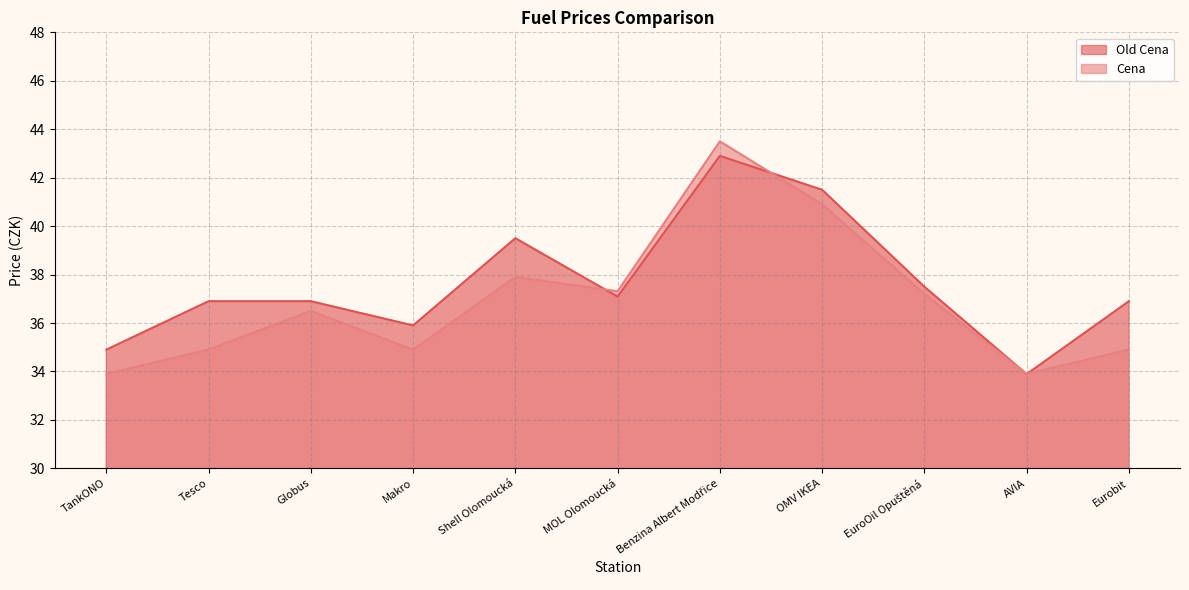

What is the smallest value displayed?

33.9